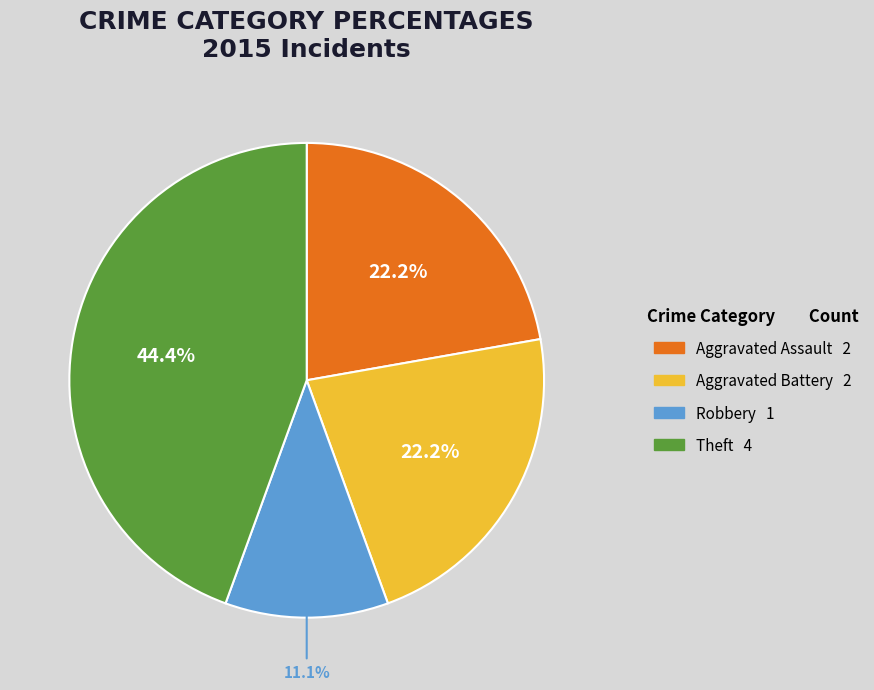

Does any single category account for the majority?

No